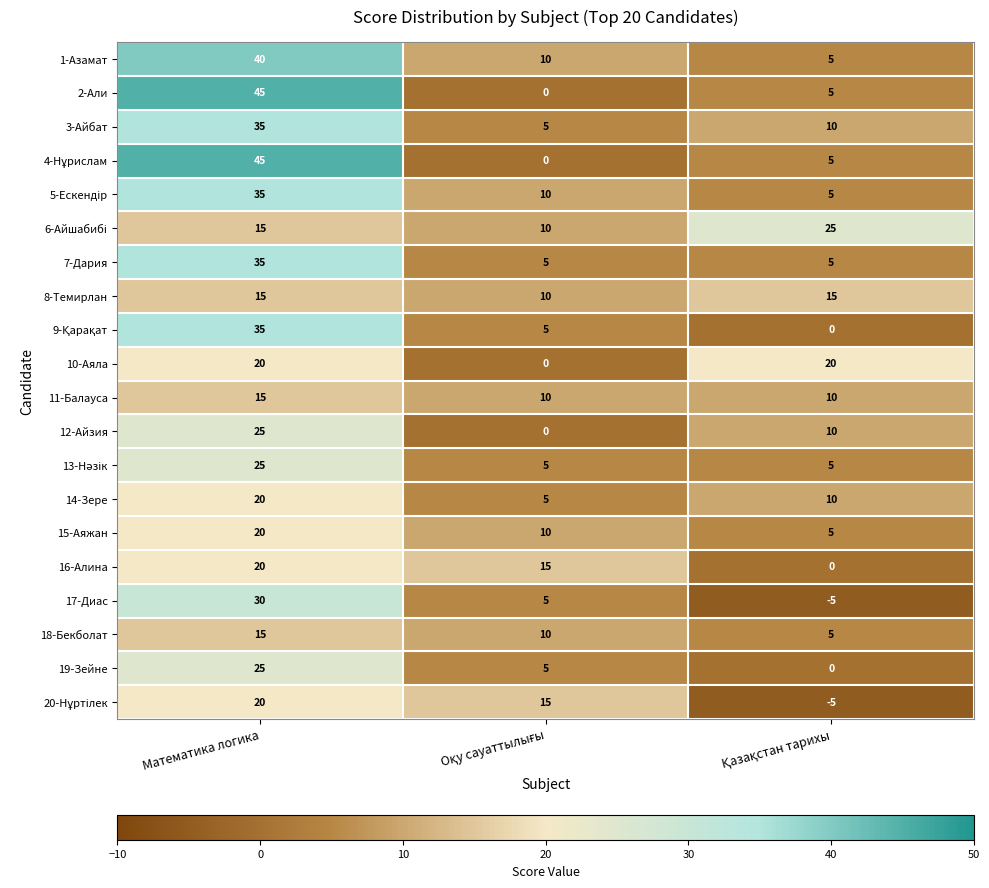

What is the difference between the maximum and second lowest values in the 19-Зейне series?

20